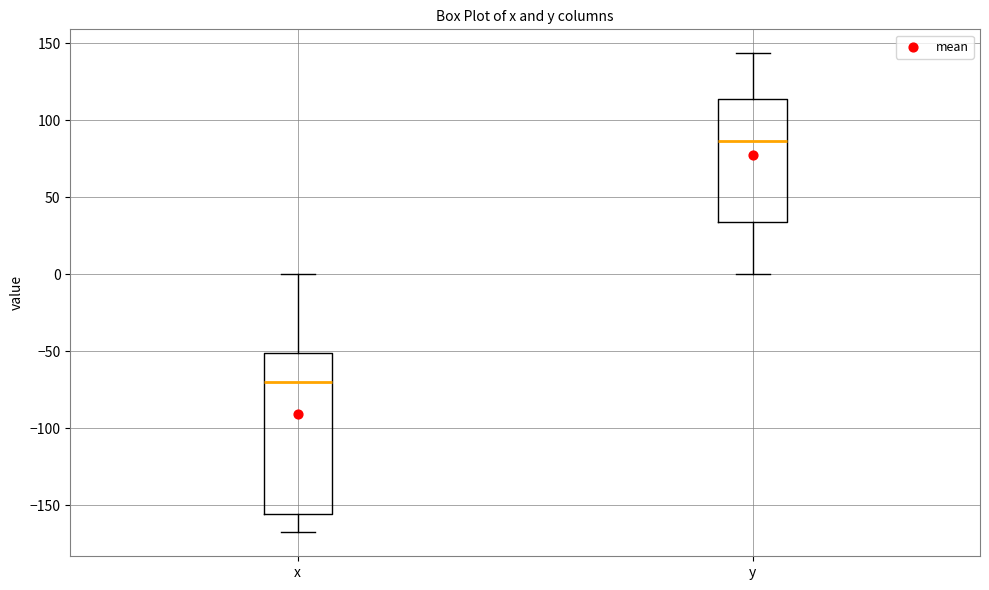

Which box is the tallest, from its lower edge to its upper edge?

x